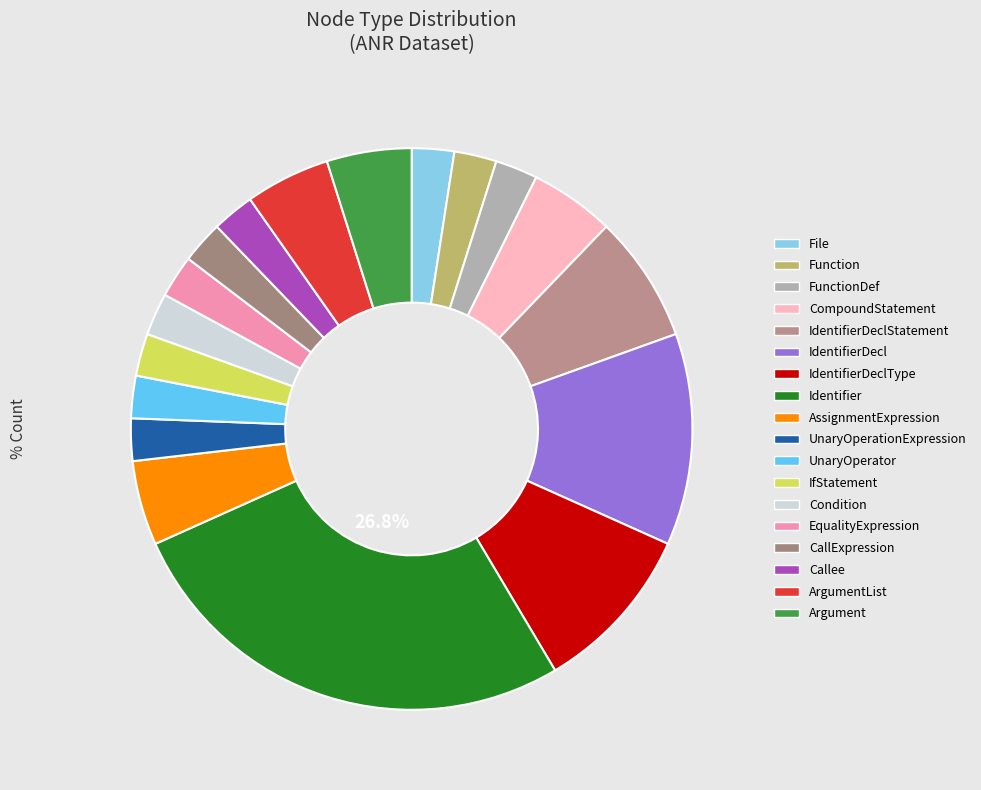

Rank the categories by value from highest to lowest.

Identifier, IdentifierDecl, IdentifierDeclType, IdentifierDeclStatement, CompoundStatement, AssignmentExpression, ArgumentList, Argument, File, Function, FunctionDef, UnaryOperationExpression, UnaryOperator, IfStatement, Condition, EqualityExpression, CallExpression, Callee